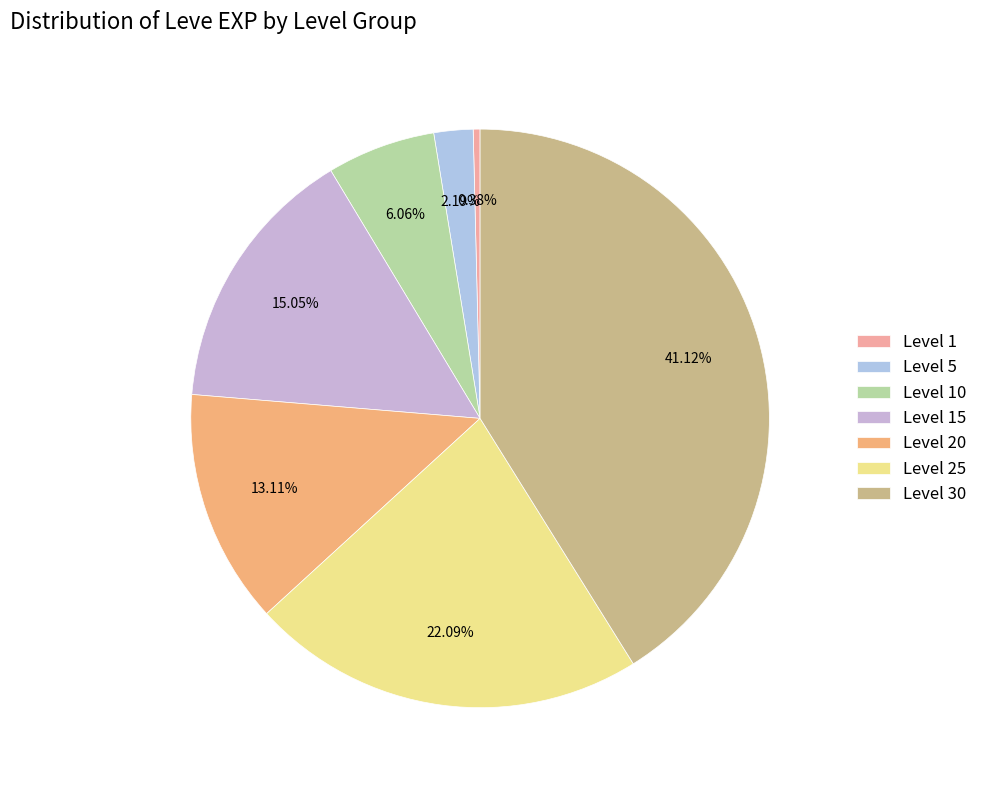

To the nearest percent, what percentage of the pie is Level 15?

15%